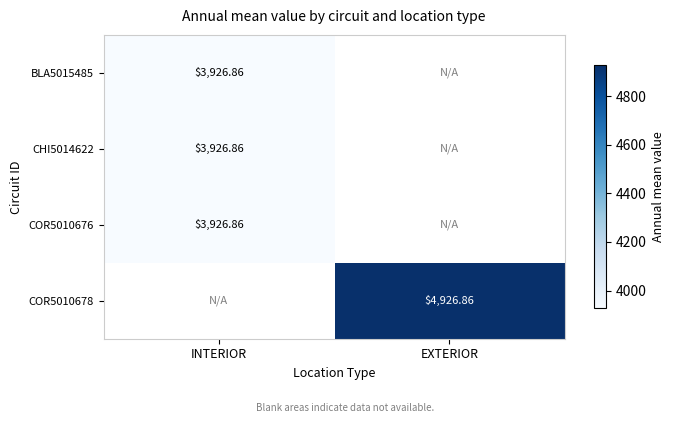

How many data points does each series have?

2